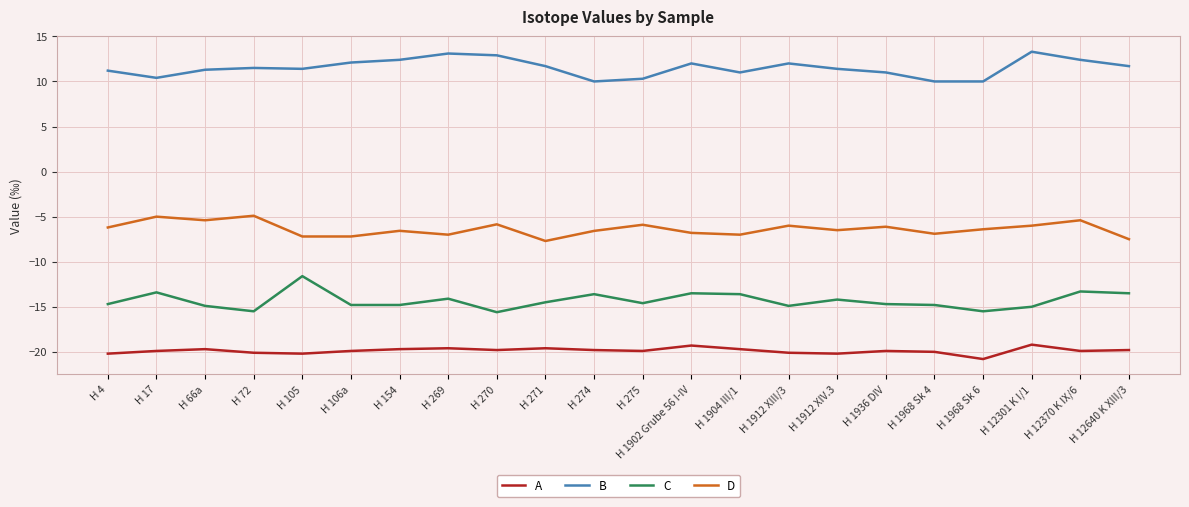

True or false: D and C intersect in this chart.

False